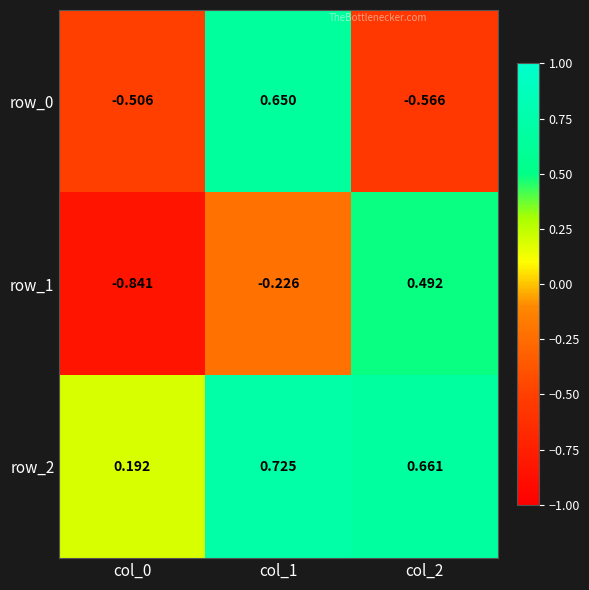

Is the value of row_2 at col_1 greater than the value of row_0 at col_2?

Yes